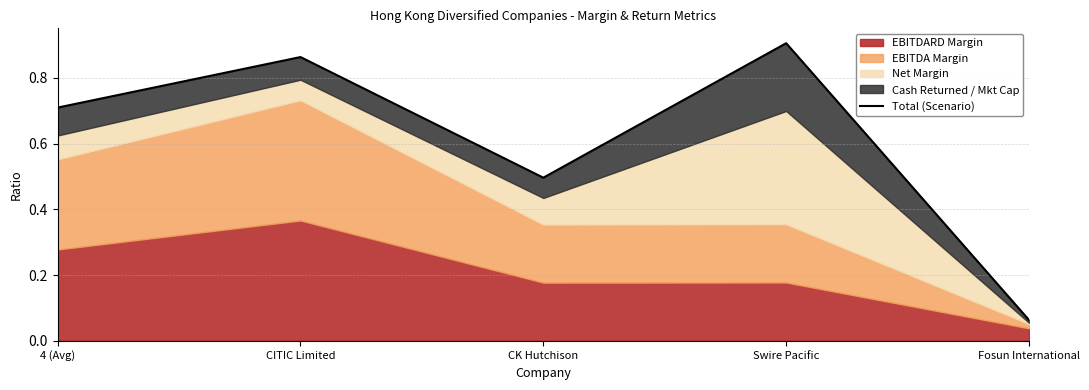

Reading right to left, transcribe all the data shown in this chart.

0.1	0.9	0.5	0.9	0.7